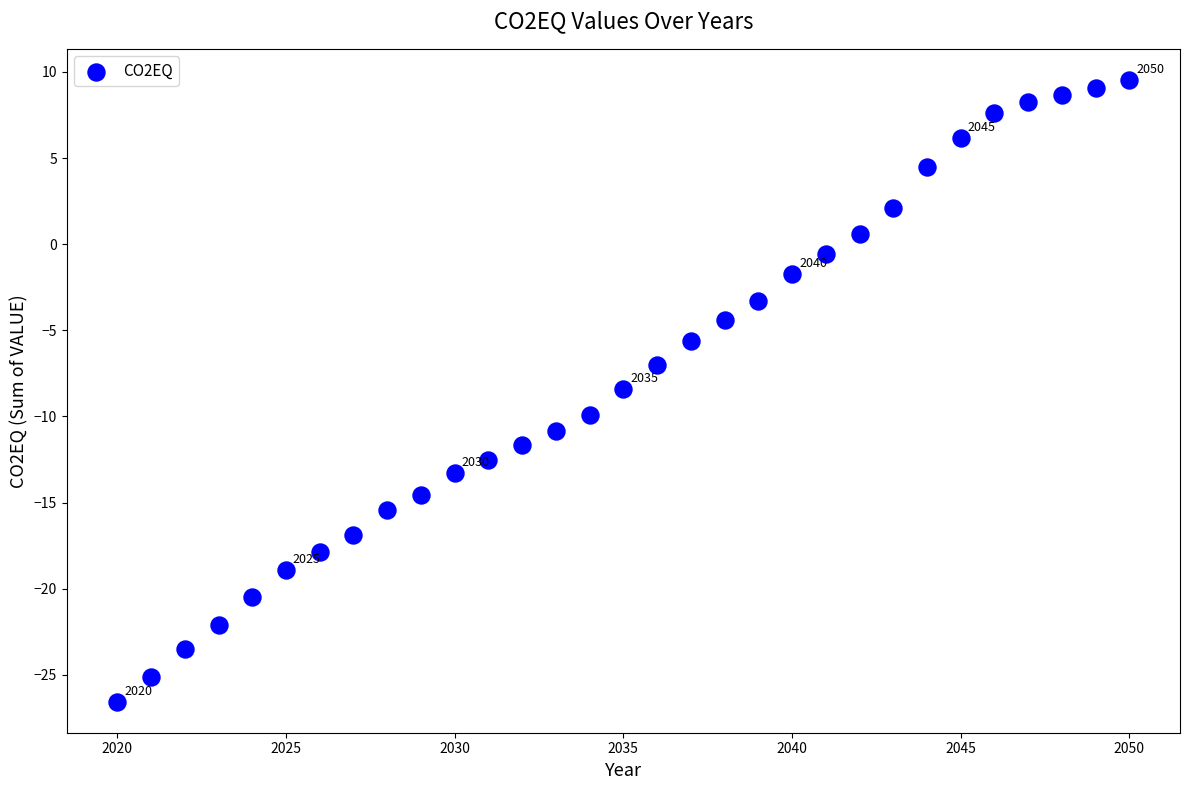

What is the range of X values (max minus min)?

30.0